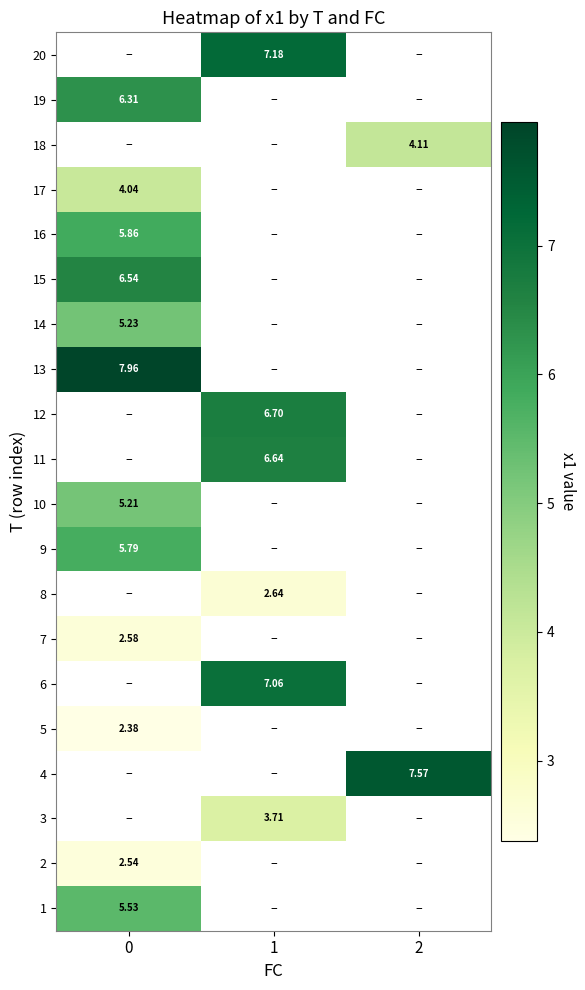

Is the value of 1 at 0 greater than the value of 11 at 1?

No